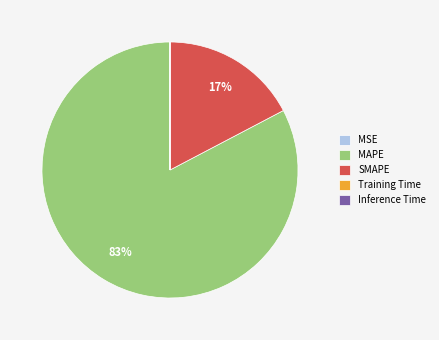

What percentage is the SMAPE slice, to the nearest percent?

17%